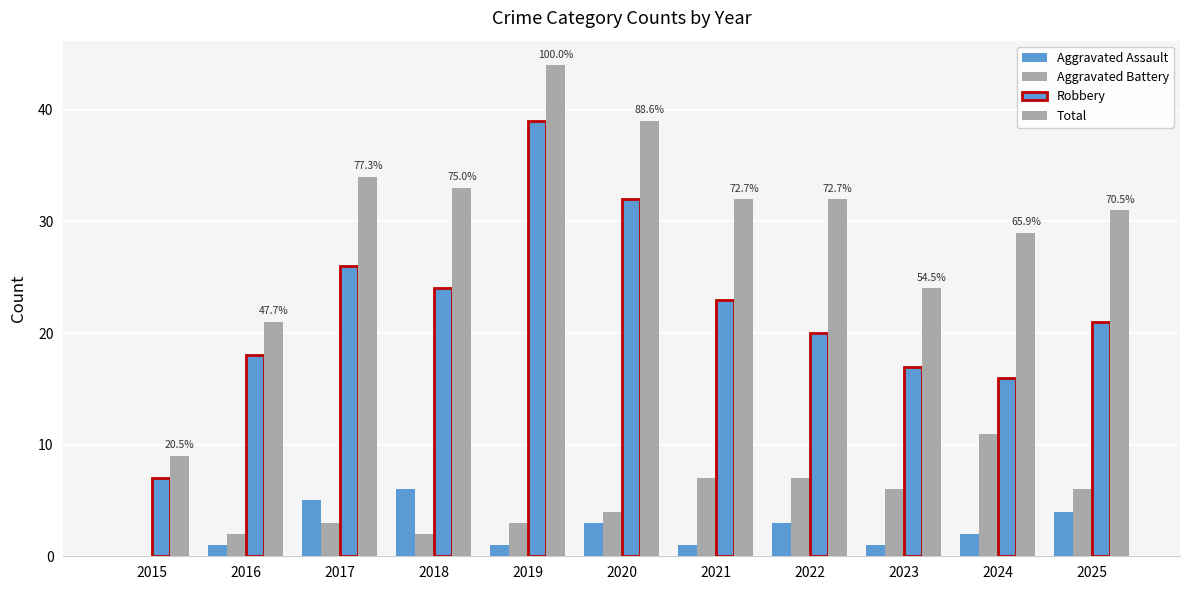

How many positive values does the Aggravated Assault series have?

10